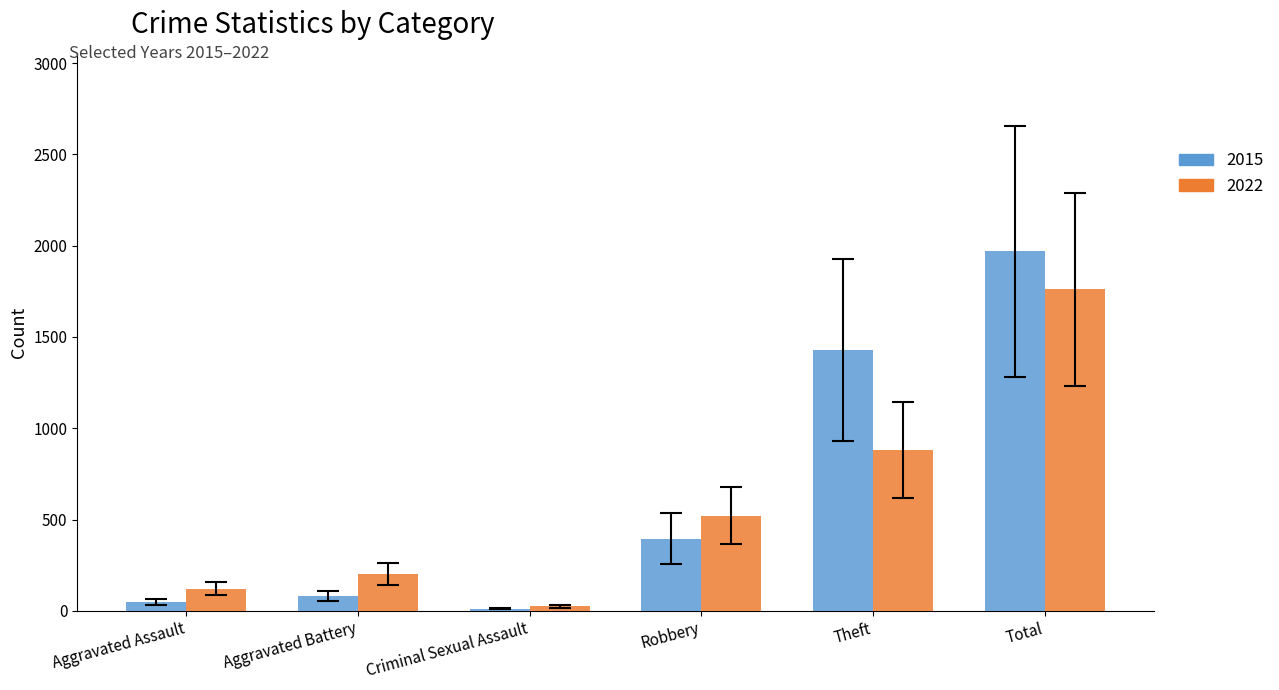

At Robbery, list the series in order from largest to smallest.

2022, 2015